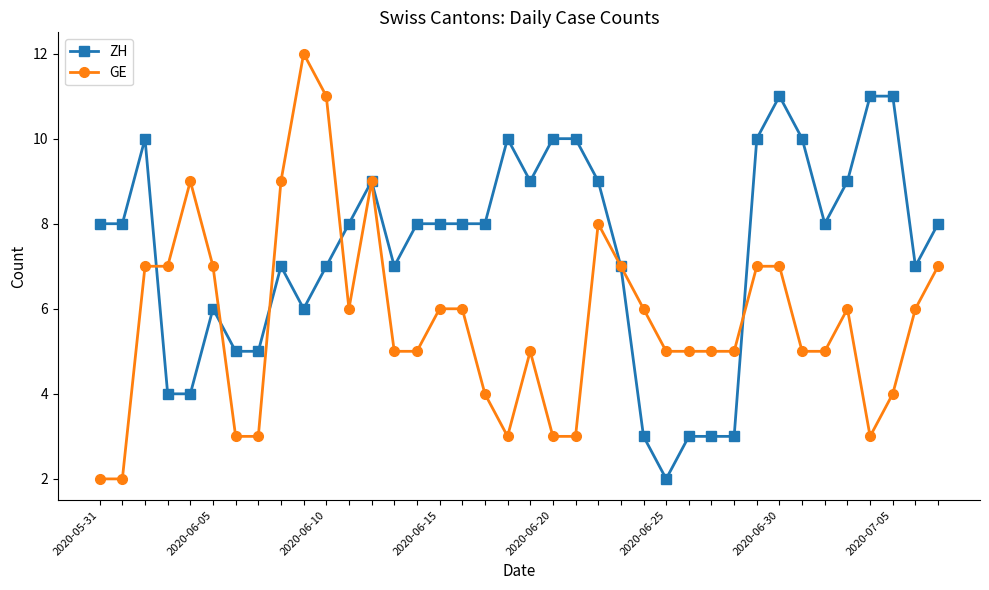

Is this an area chart (filled region under the line)?

No